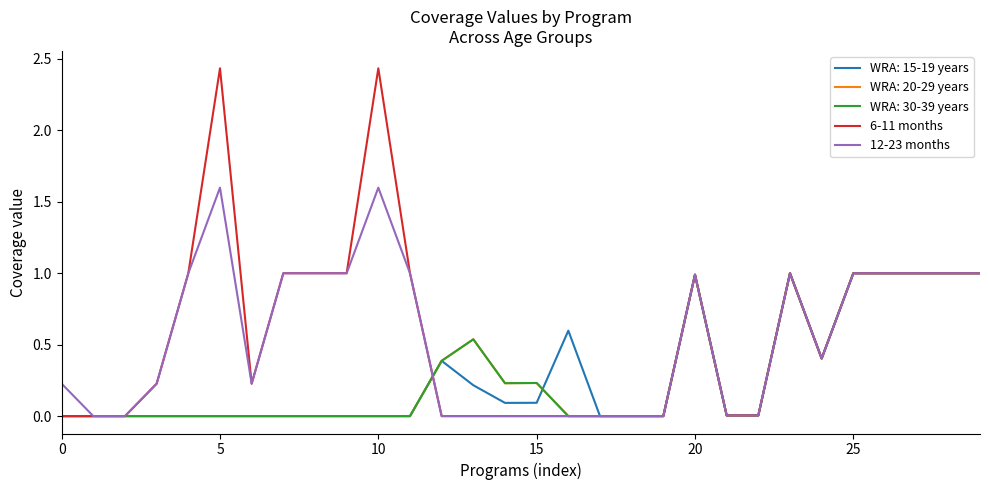

At which category does 12-23 months reach its first local peak?

5